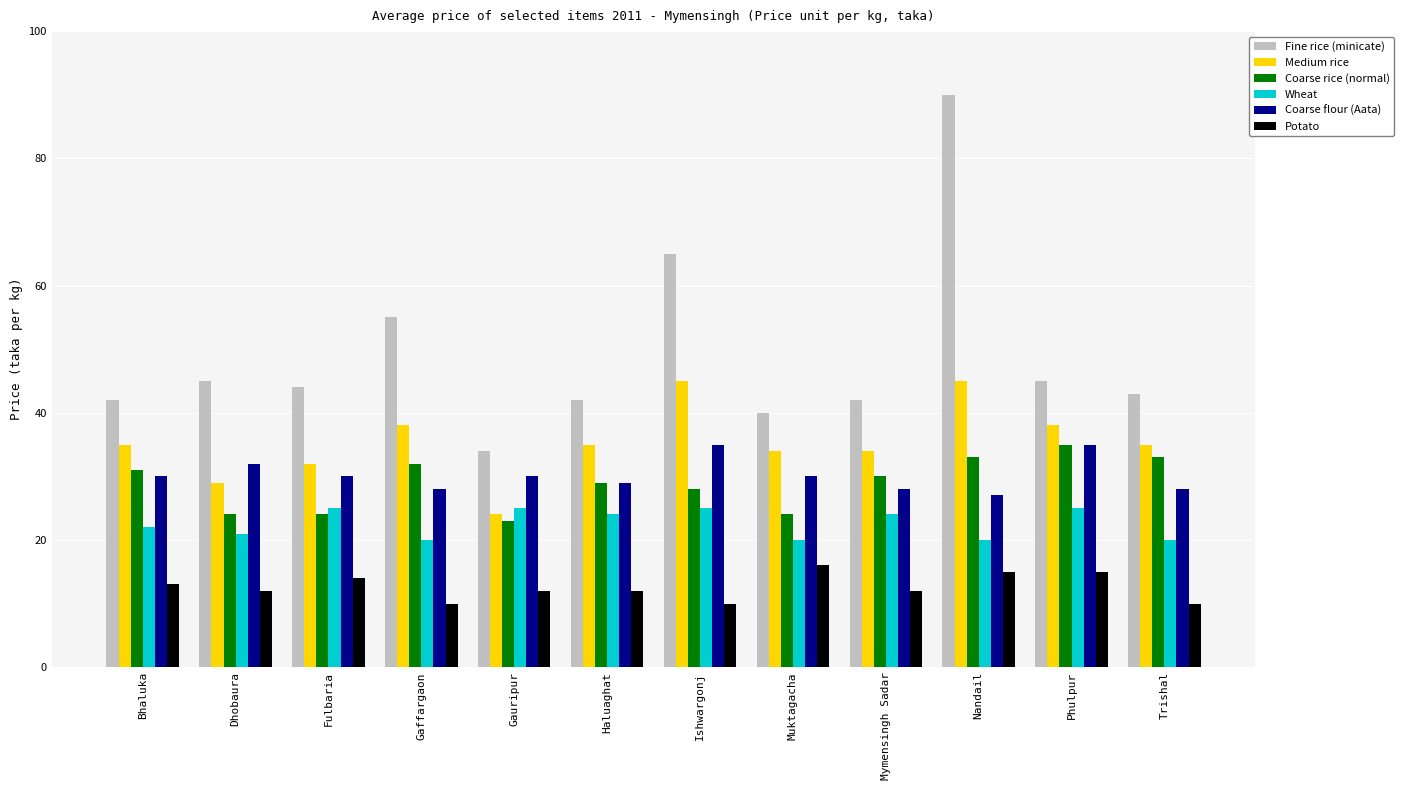

Reading left to right, extract all data points from this chart.

Fine rice (minicate): 42	45	44	55	34	42	65	40	42	90	45	43
Medium rice: 35	29	32	38	24	35	45	34	34	45	38	35
Coarse rice (normal): 31	24	24	32	23	29	28	24	30	33	35	33
Wheat: 22	21	25	20	25	24	25	20	24	20	25	20
Coarse flour (Aata): 30	32	30	28	30	29	35	30	28	27	35	28
Potato: 13	12	14	10	12	12	10	16	12	15	15	10